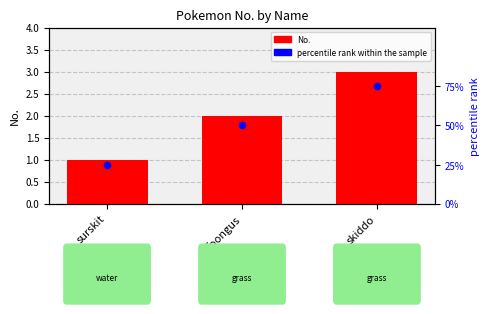

Which series contains the highest Y value?

No.